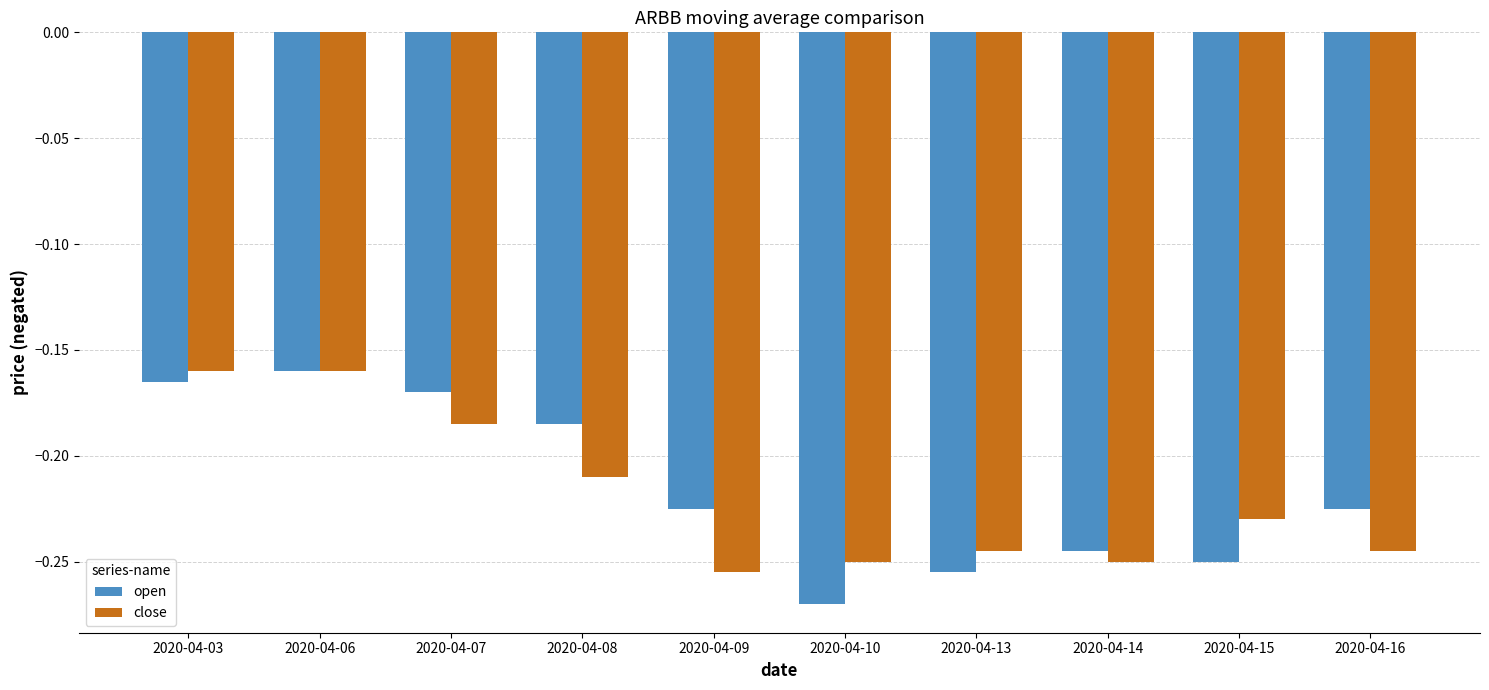

At which category is the sum across all series the highest?

2020-04-06